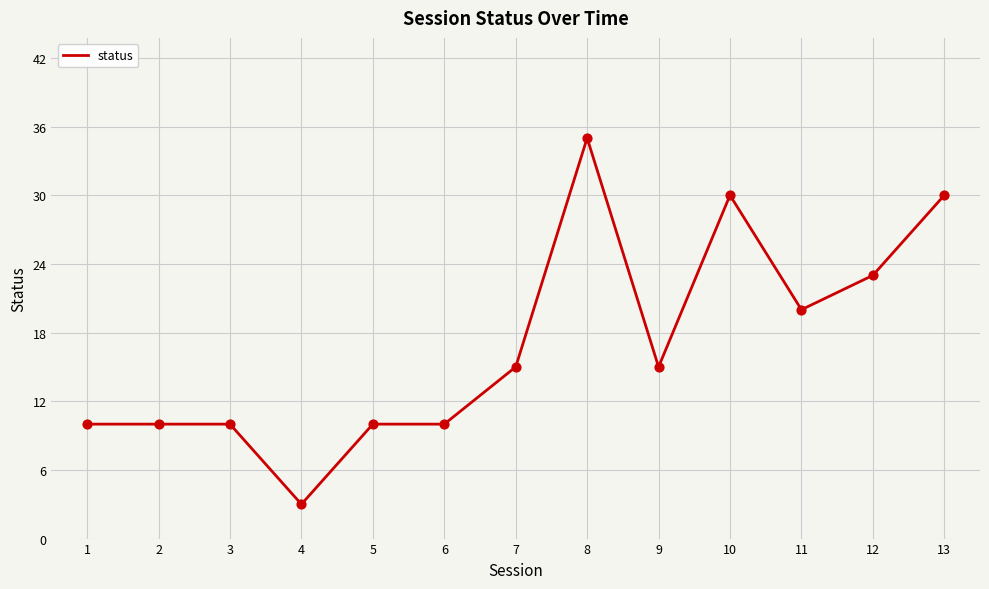

Between 10 and 2, which is larger?

10